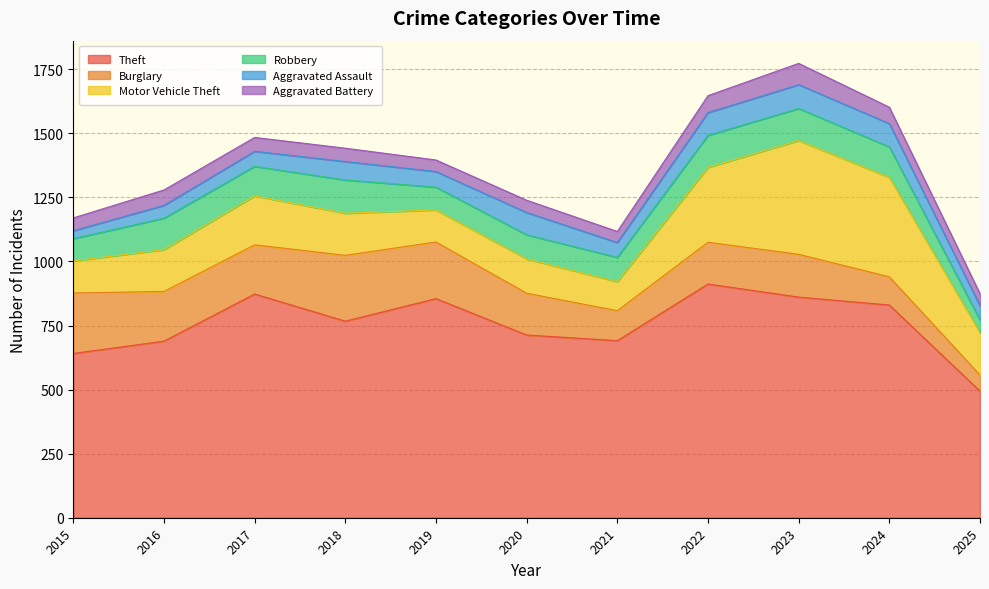

How many categories are shown in the chart?

11